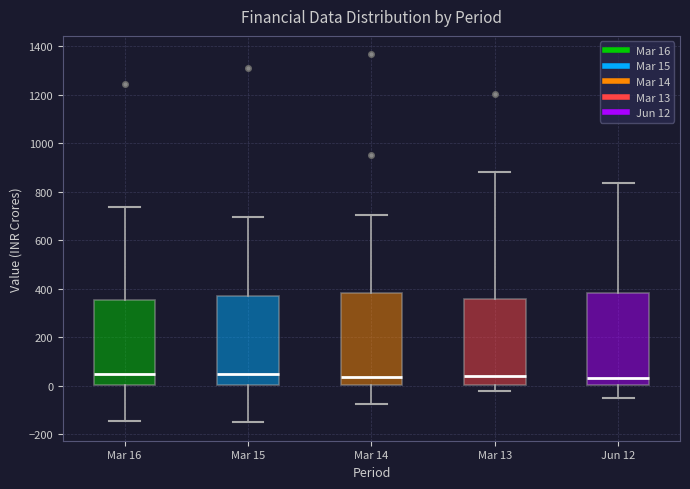

Reading left to right, transcribe this box plot: for each box, give where its median line is, the range the box spans, and where its two whiskers end, as read against the y-axis. The values are not printed on the chart, so give them approximately, as read against the axis.

Mar 16: median 60, box 0 to 360, whiskers -140 to 740
Mar 15: median 40, box 0 to 360, whiskers -160 to 700
Mar 14: median 40, box 0 to 380, whiskers -80 to 700
Mar 13: median 40, box 0 to 360, whiskers -20 to 880
Jun 12: median 20, box 0 to 380, whiskers -40 to 840